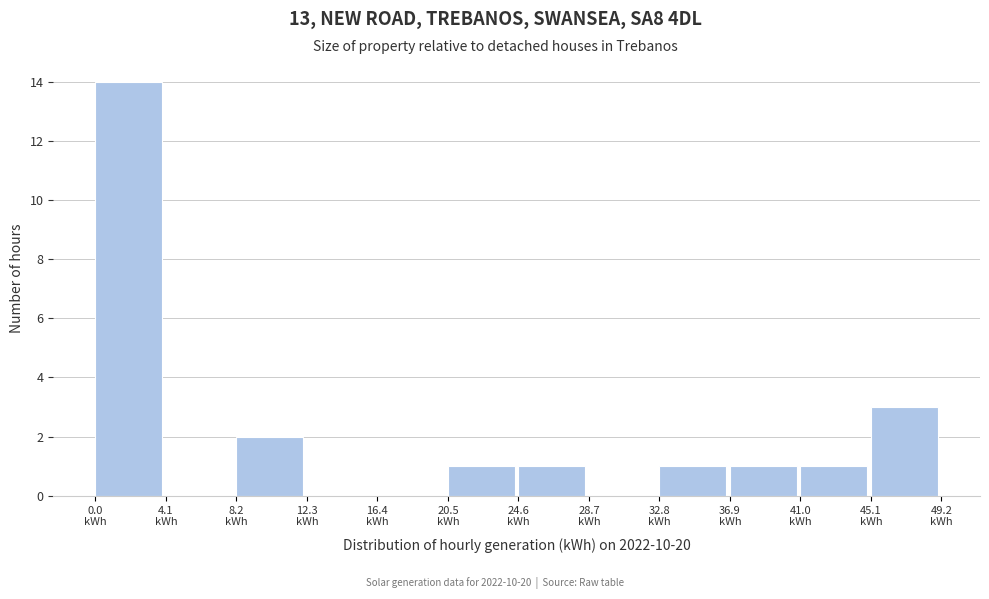

How tall is the bar that spans 33.0 to 37.0 on the x-axis? Neither the bar edges nor the heights are printed on the chart, so give them approximately, as read against the axes.

1